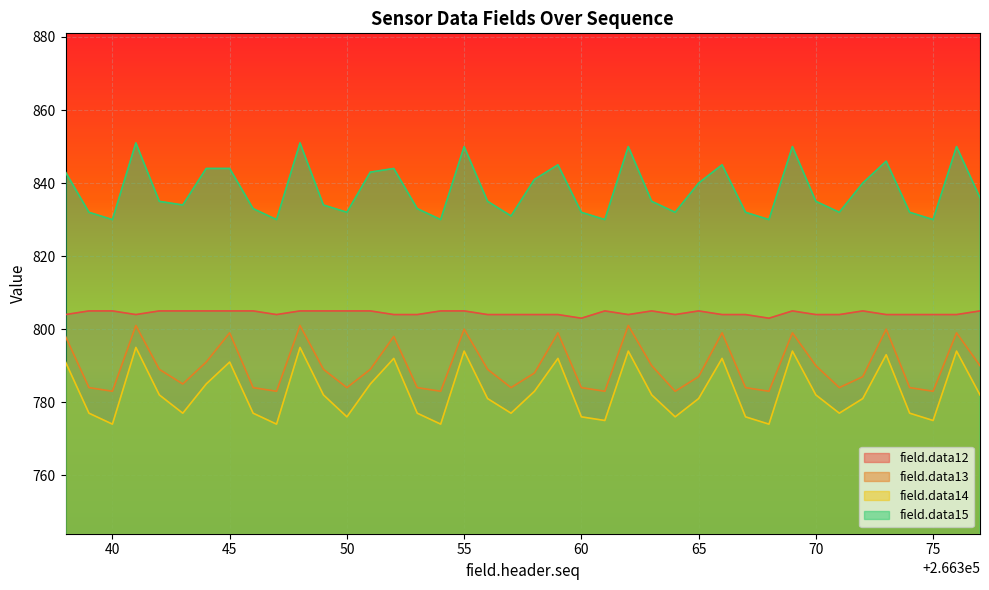

What is the difference between the second highest and minimum values in the field.data13 series?

18